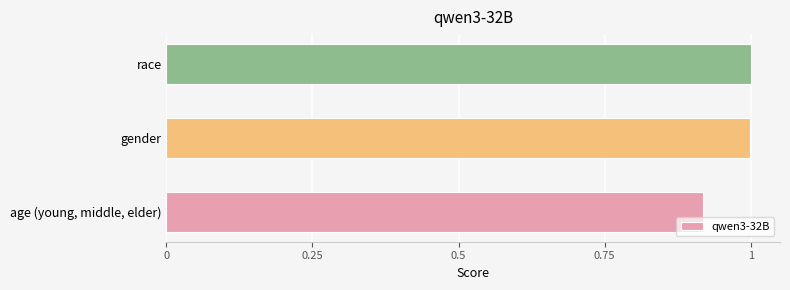

At which category does the chart reach its minimum across all series?

age (young, middle, elder)